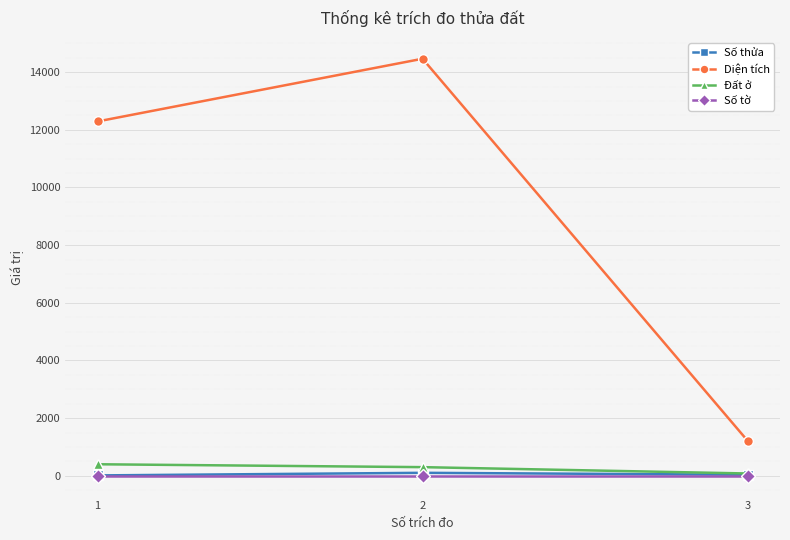

What is the value of the Số tờ point at the 1st from the left?

2.0